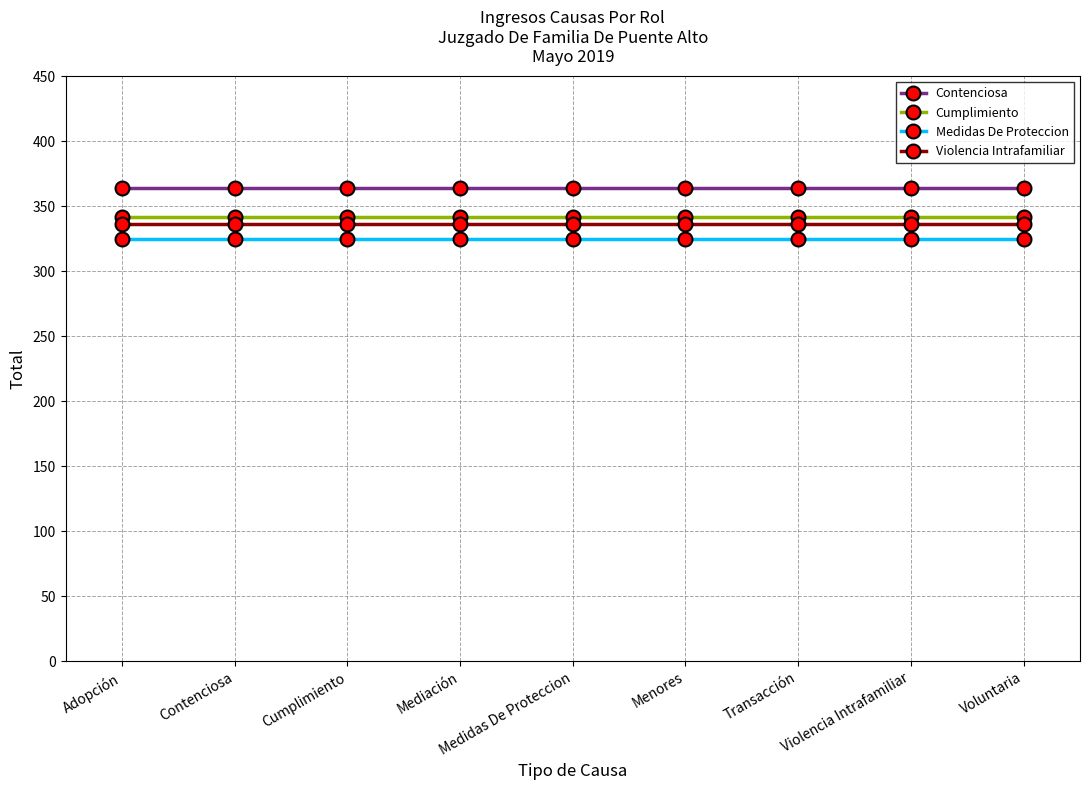

What position from the left is Cumplimiento?

3